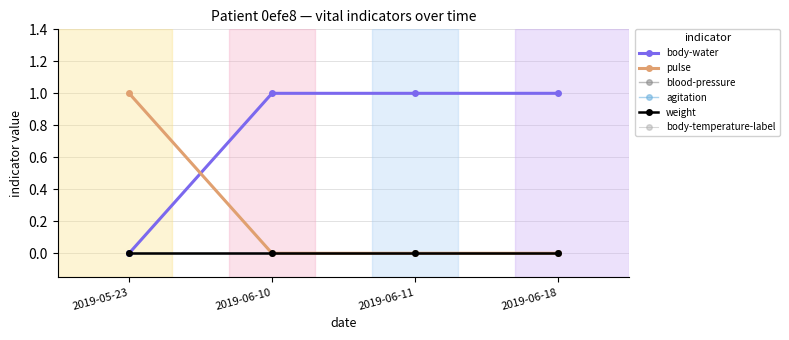

True or false: blood-pressure has more than 2 points higher than both neighbors.

False